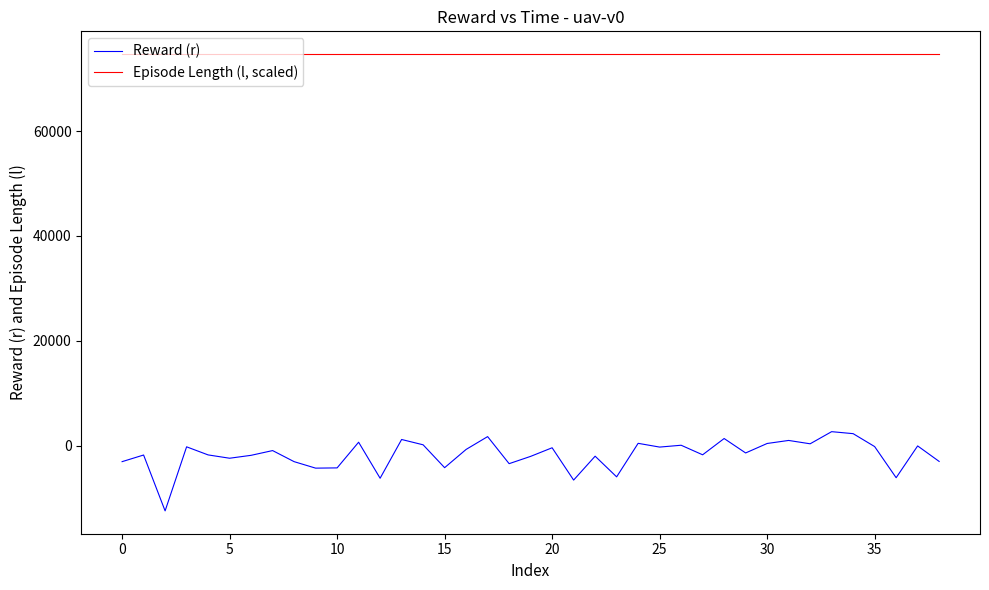

True or false: Reward (r) and Episode Length (l, scaled) cross at least once.

False